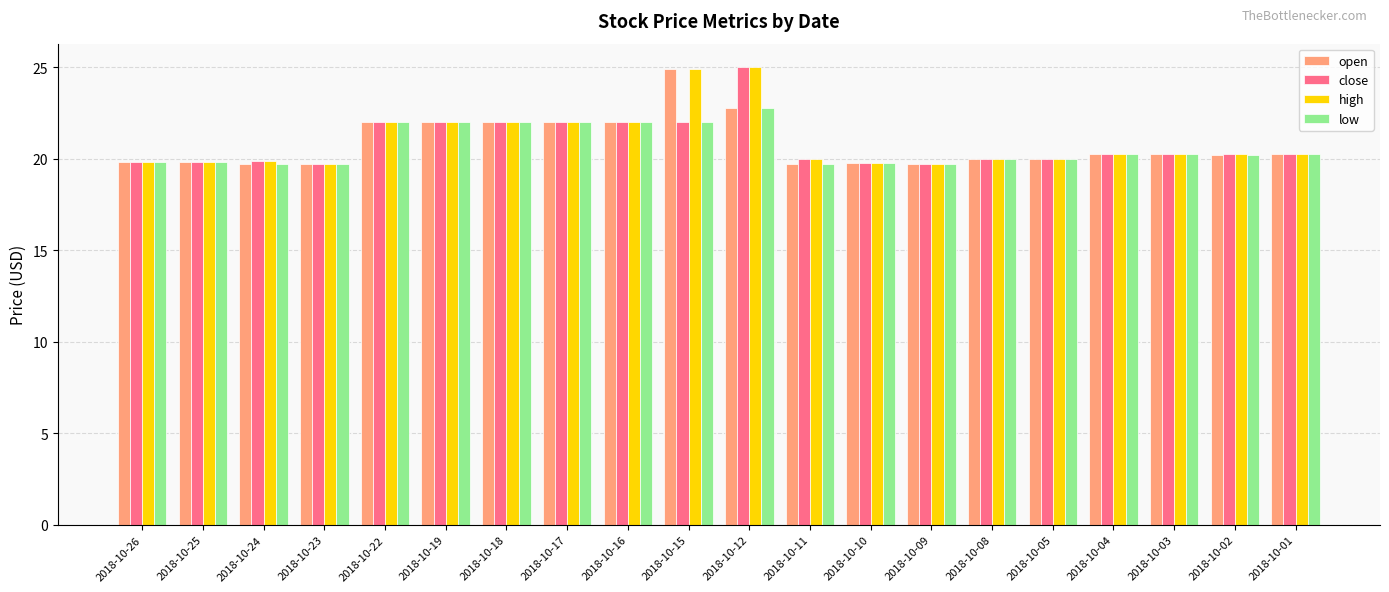

The value of high at 2018-10-08 is 11.1. True or false?

False